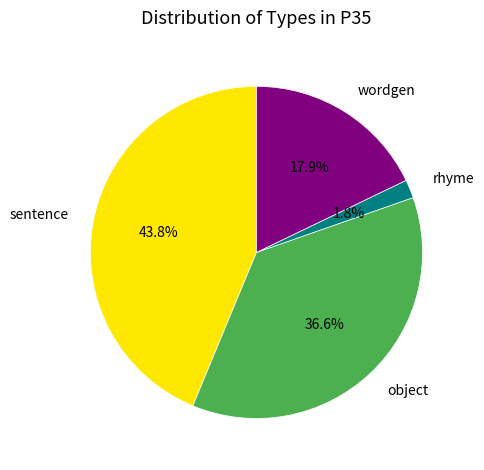

Does any single category account for the majority?

No